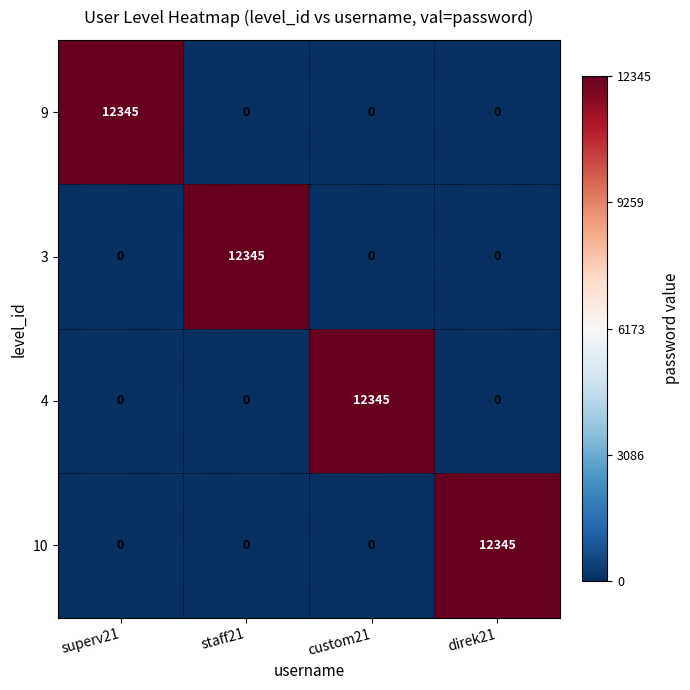

The value of 10 at direk21 is 12345. True or false?

True